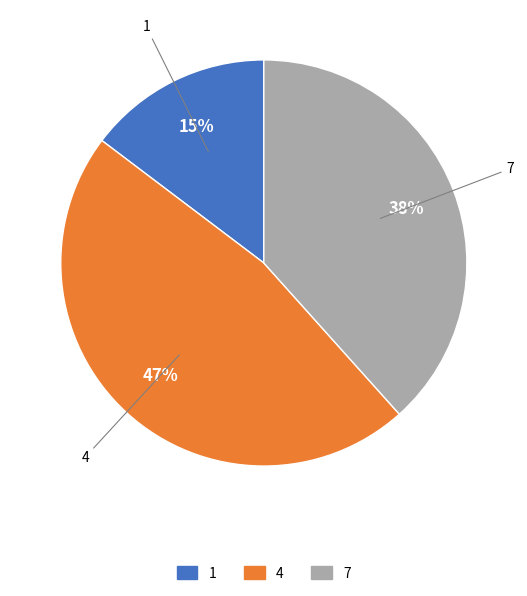

To the nearest percent, what is the combined percentage of 1 and 4?

62%